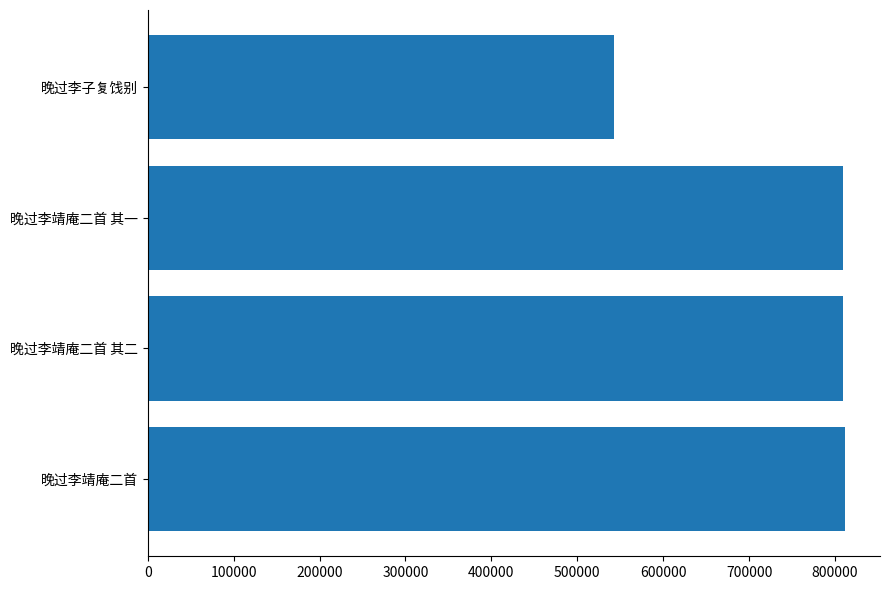

Are the bars horizontal?

Yes